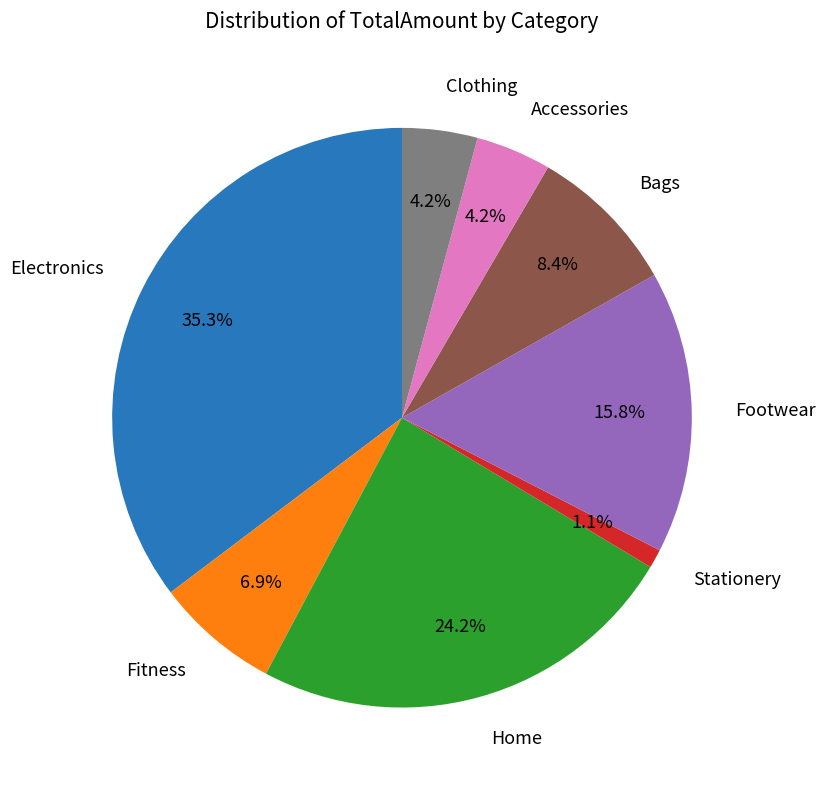

How many slices are in this pie chart?

8